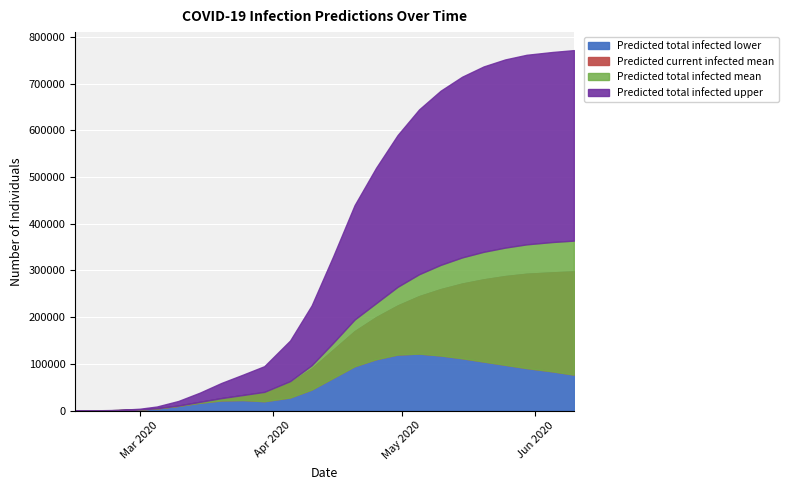

What is the spread (max minus min) of values at 6?

21615